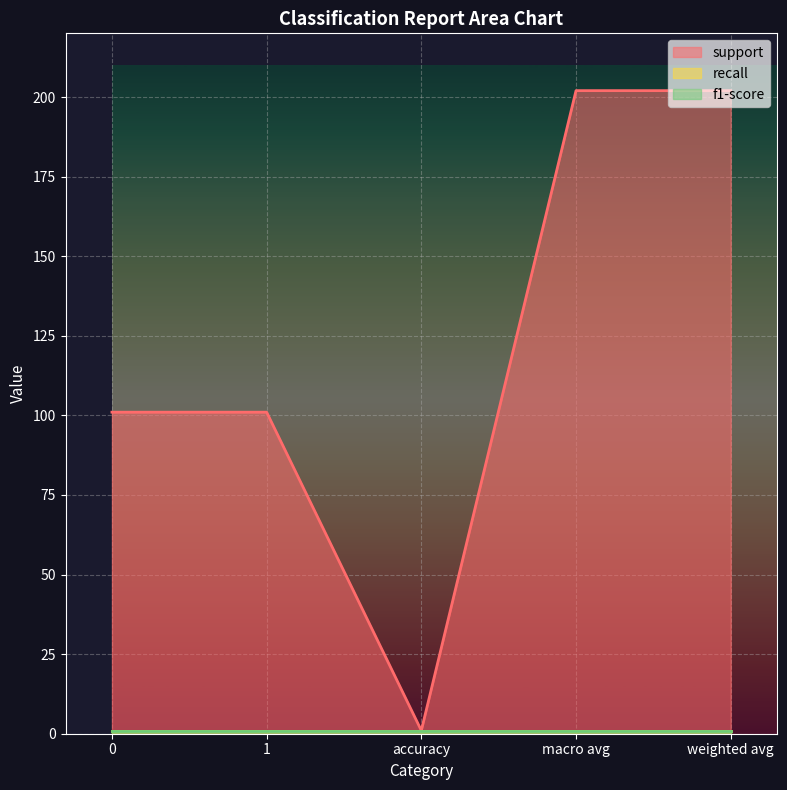

How many lines are shown in the chart?

3